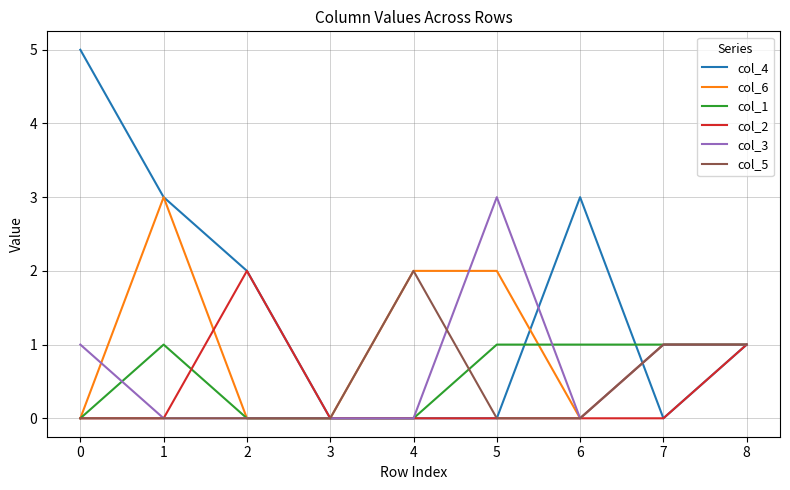

Between 0 and 8, which series saw the biggest shift?

col_4